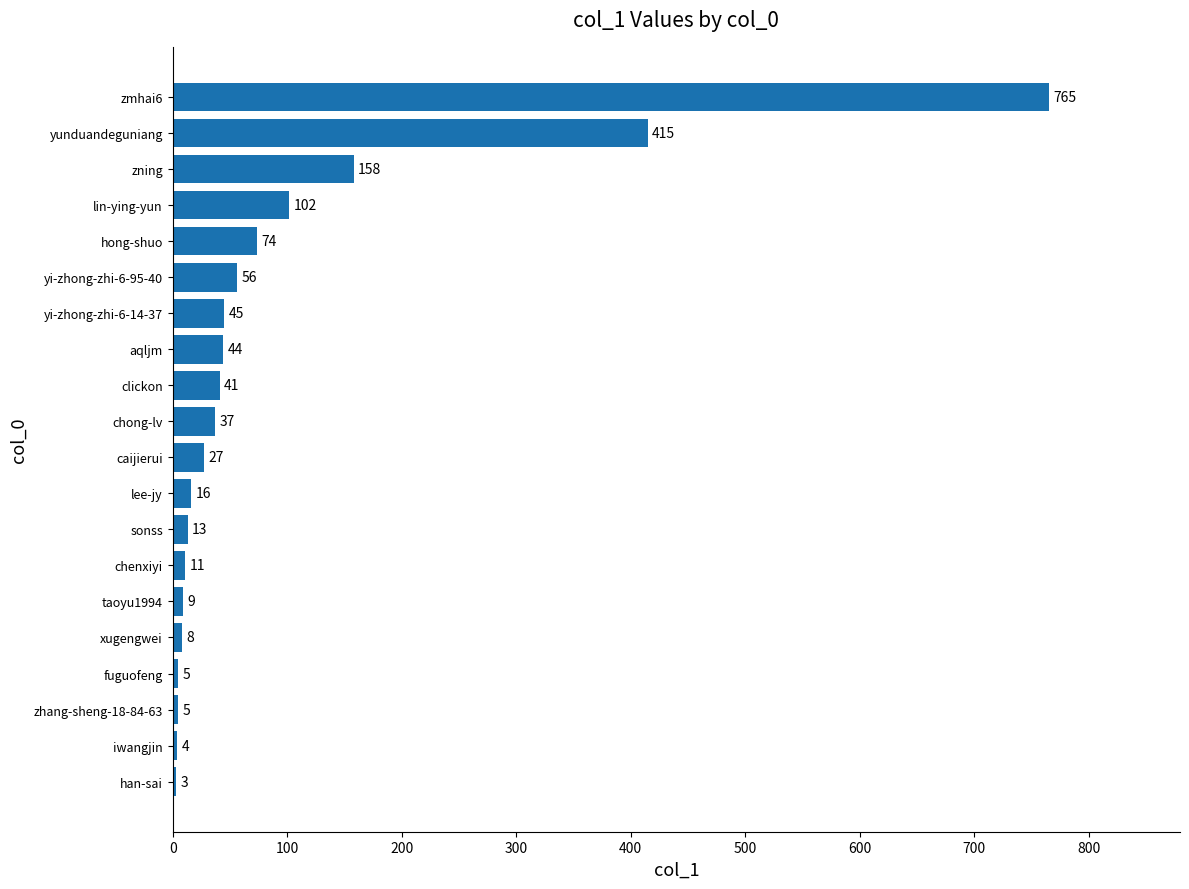

What is the difference between the values at caijierui and xugengwei?

19